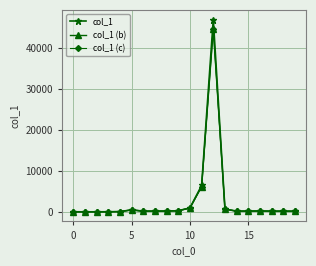

What is the maximum value for col_1 (c)?

44586.3